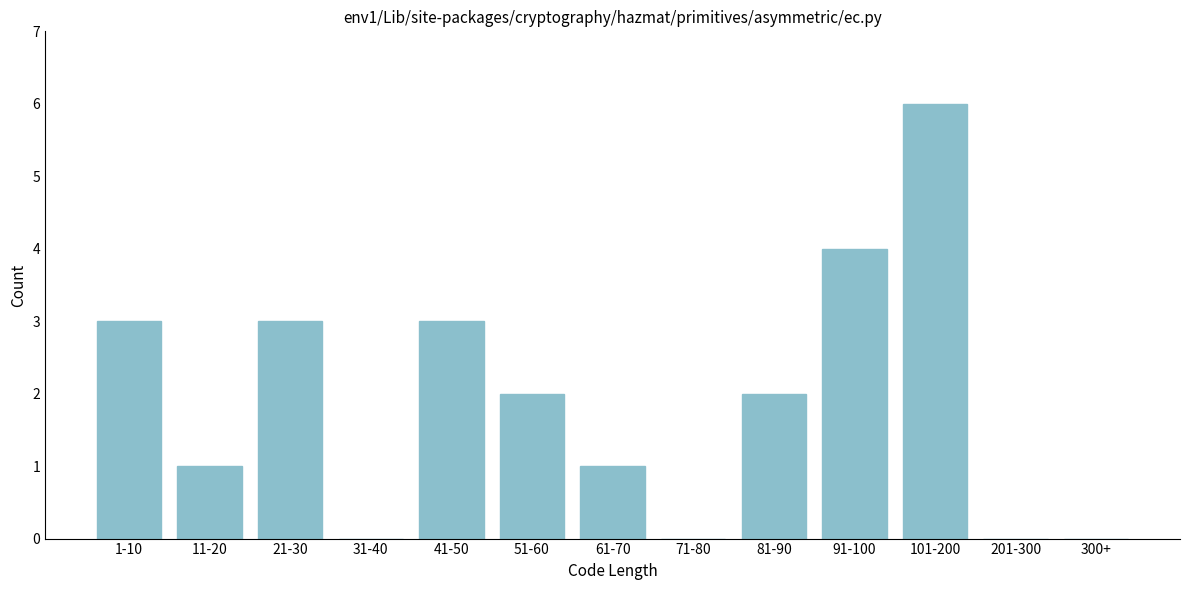

Reading left to right, transcribe all the data shown in this chart.

1-10=3	11-20=1	21-30=3	31-40=0	41-50=3	51-60=2	61-70=1	71-80=0	81-90=2	91-100=4	101-200=6	201-300=0	300+=0